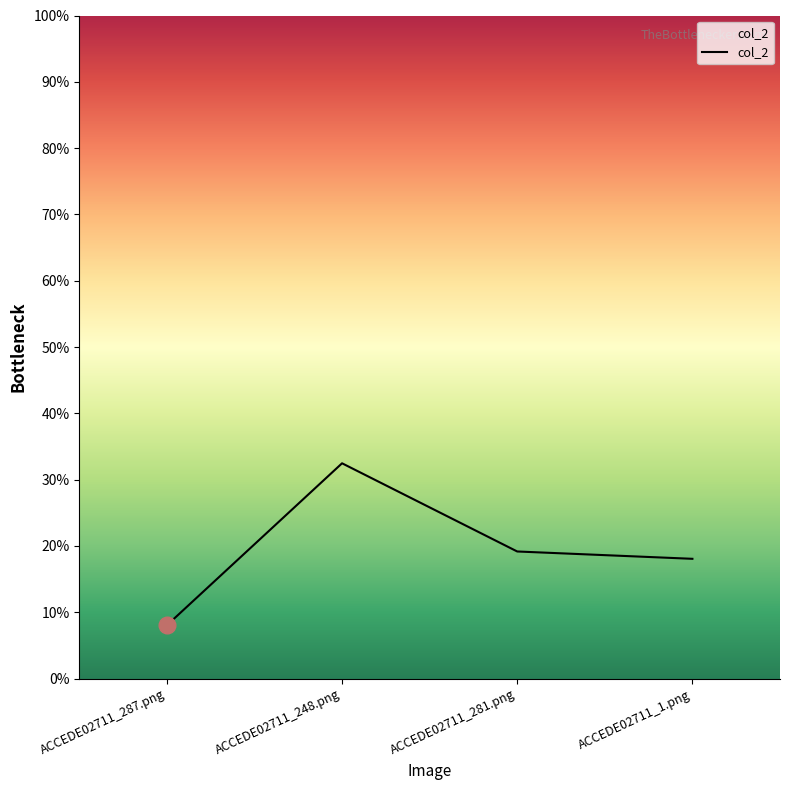

List the labels in order of value, smallest first.

ACCEDE02711_287.png, ACCEDE02711_1.png, ACCEDE02711_281.png, ACCEDE02711_248.png